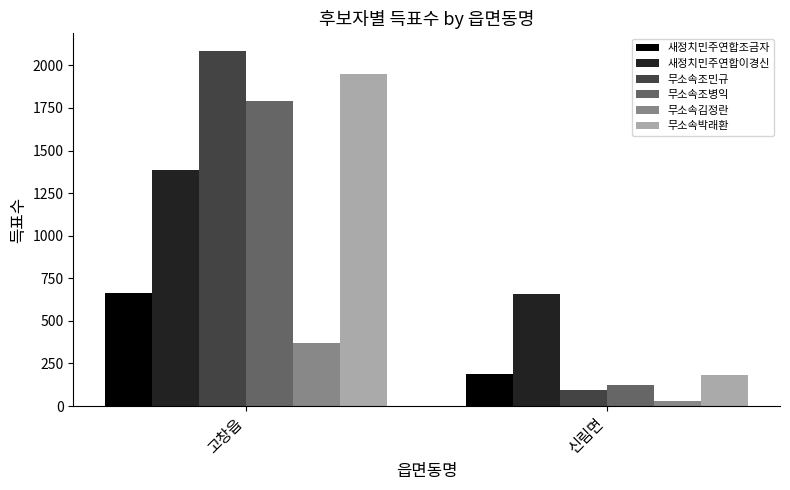

Which series has the widest spread of values?

무소속조민규